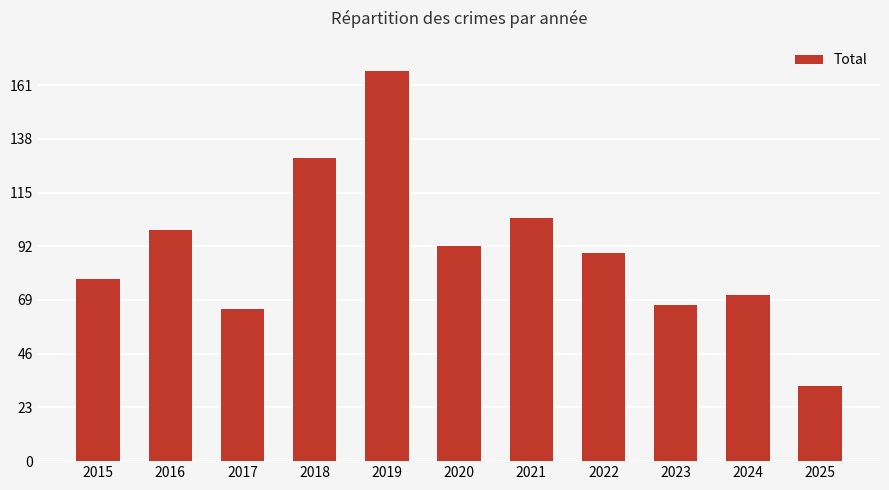

True or false: the data shows 130 at 2018.

True